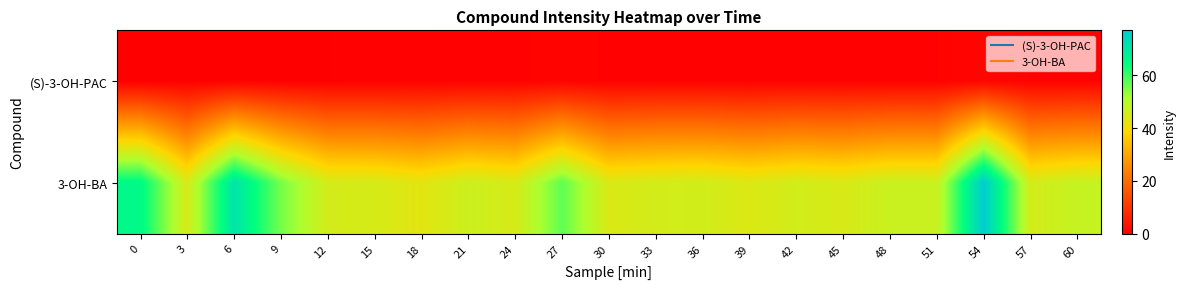

What is the maximum value shown in the chart?

77.0